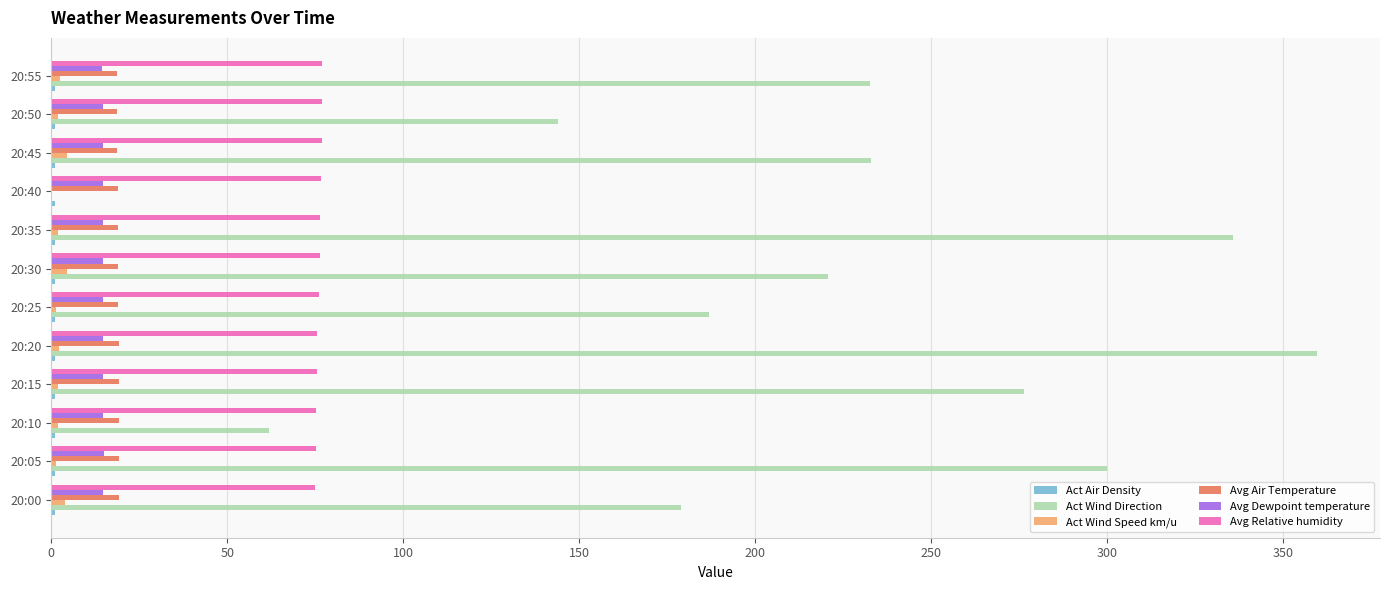

What is the maximum value shown in the chart?

359.5